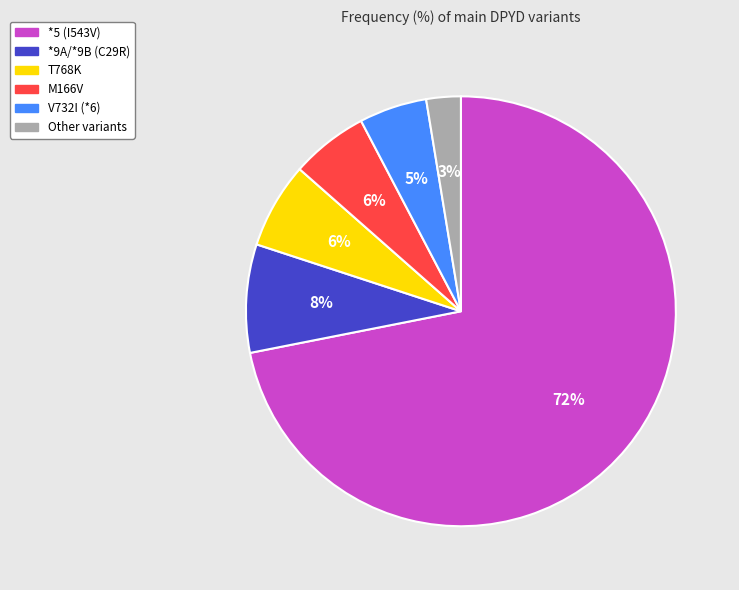

Which has a higher value, *9A/*9B (C29R) or M166V?

*9A/*9B (C29R)